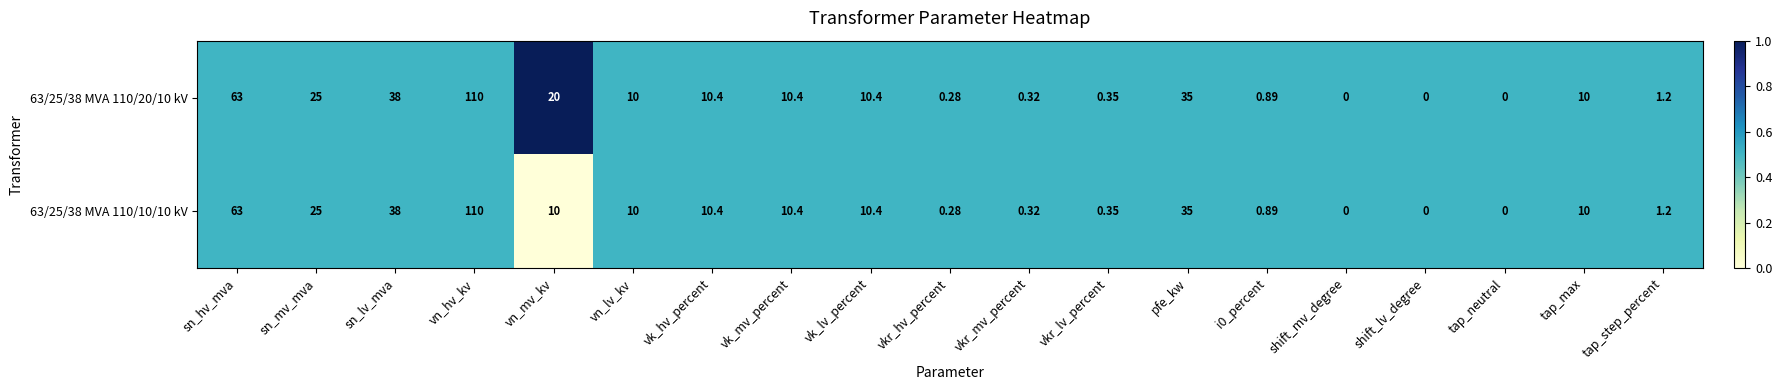

At which label does 63/25/38 MVA 110/20/10 kV first exceed 10?

sn_hv_mva